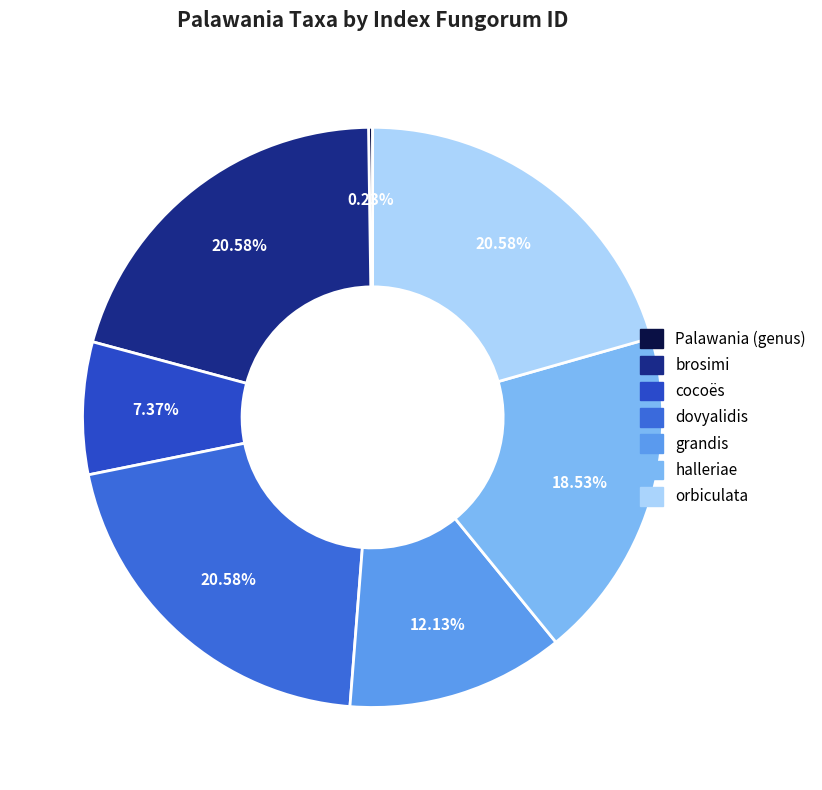

Do Palawania (genus) and orbiculata together represent more than half of the pie?

No